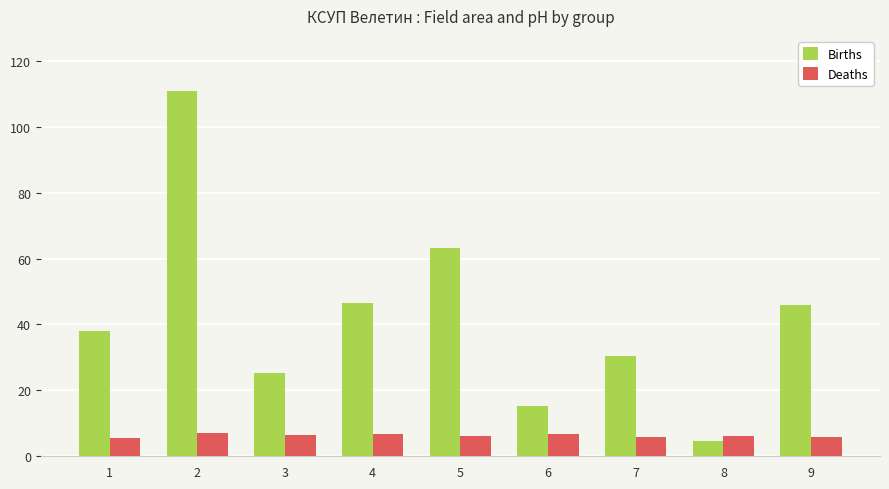

What is the sum of the Deaths values at 3 and 1?

12.0